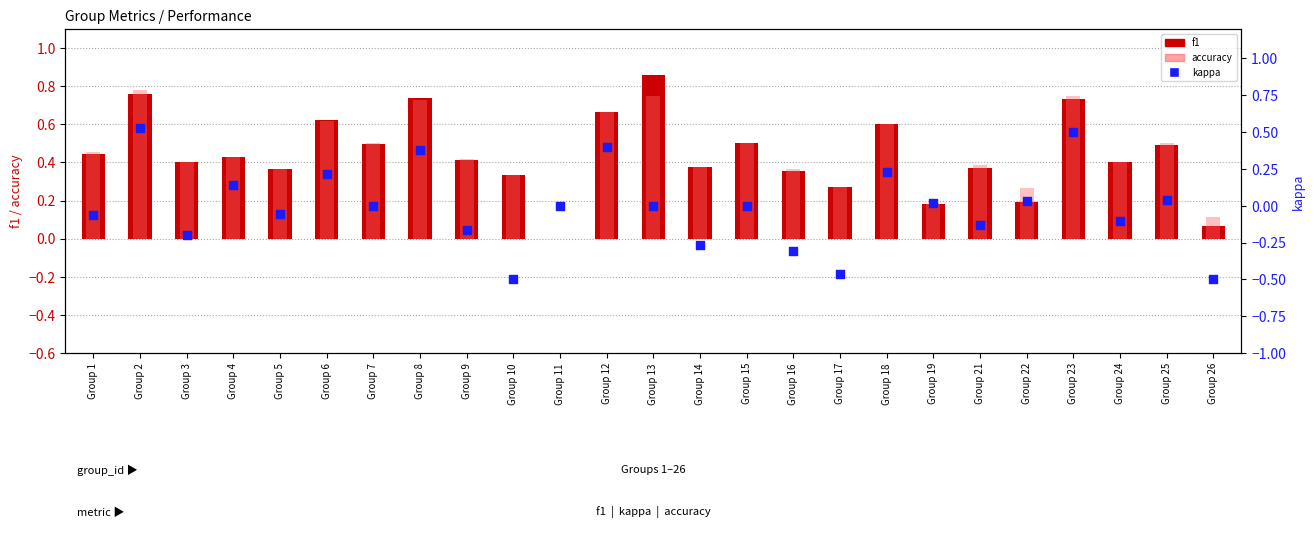

Is the value of f1 at Group 5 greater than the value of accuracy at Group 17?

Yes